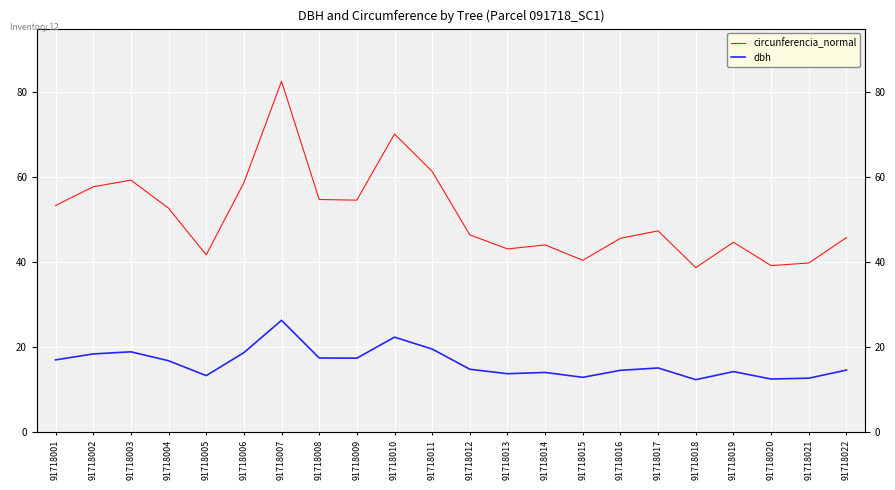

What are all the series names shown in the legend?

circunferencia_normal, dbh